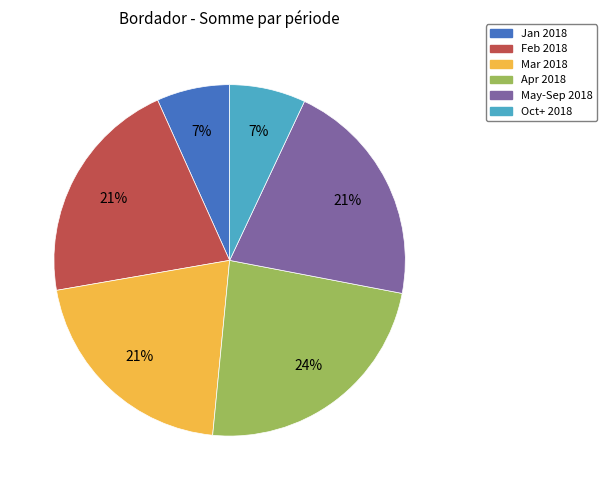

Is there a majority slice in this chart?

No